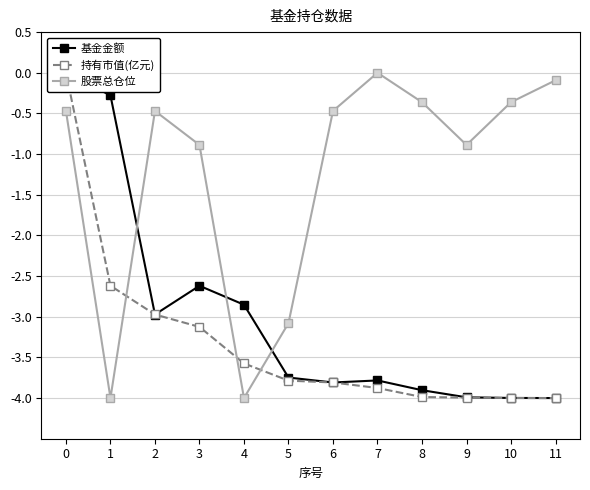

What is the value of the 持有市值(亿元) point at the 3rd from the left?

-3.0